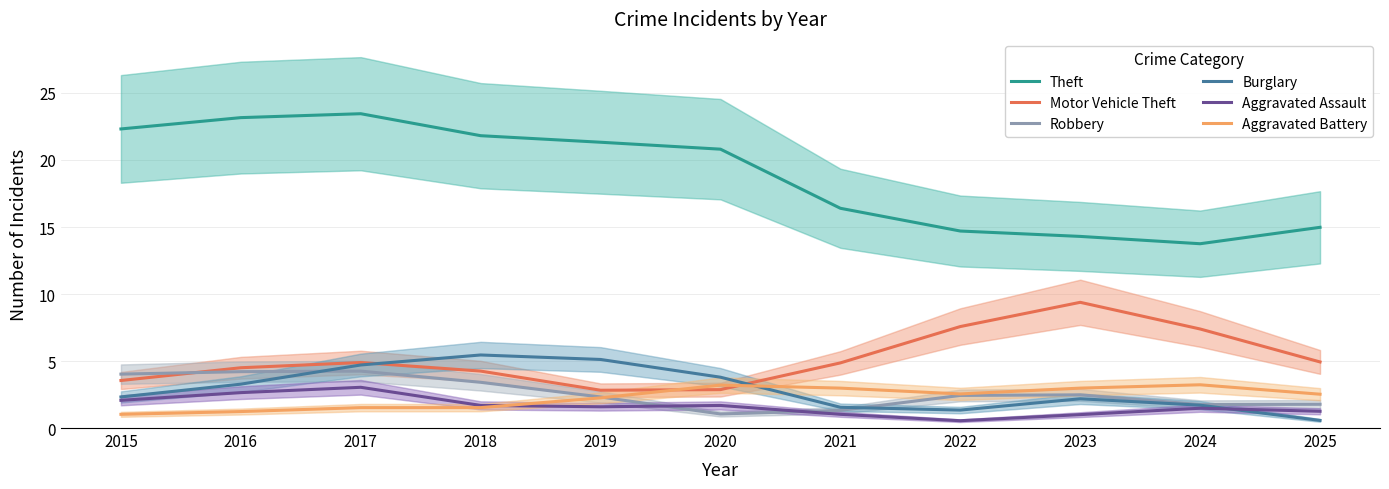

At which label does Motor Vehicle Theft reach its minimum?

2019